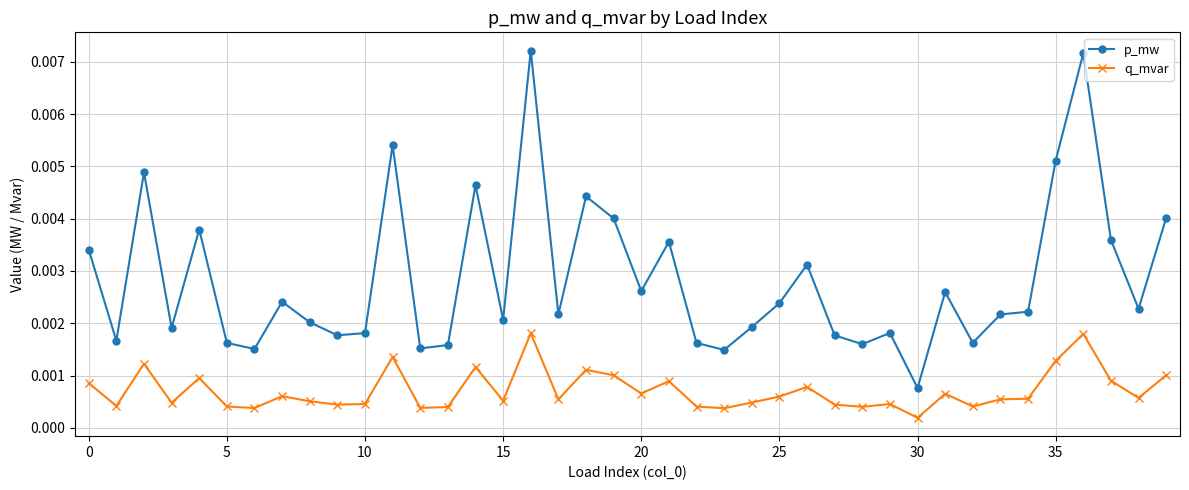

True or false: p_mw has more than 0 interior local peaks.

True